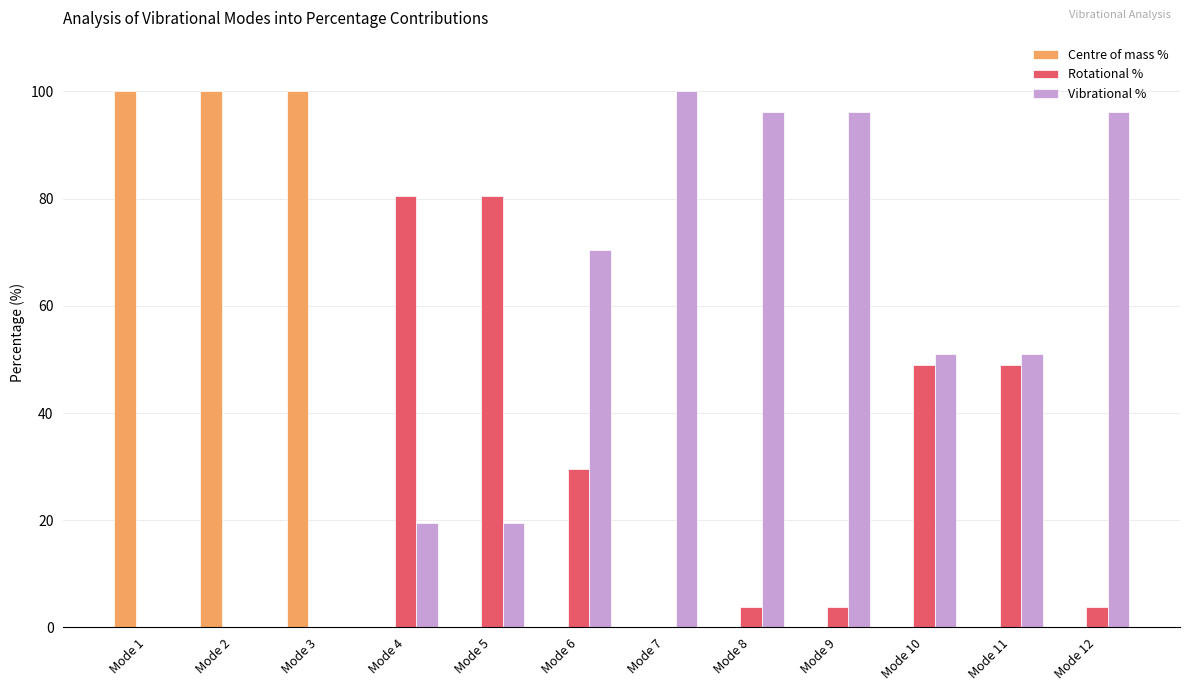

What are all the series names shown in the legend?

Centre of mass %, Rotational %, Vibrational %